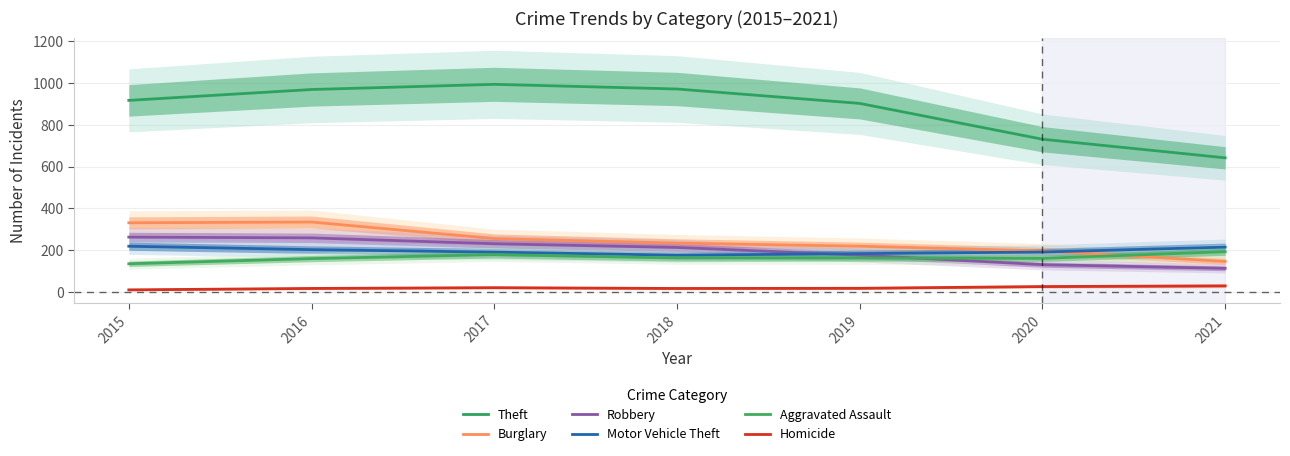

At how many categories does at least one series exceed 660?

6